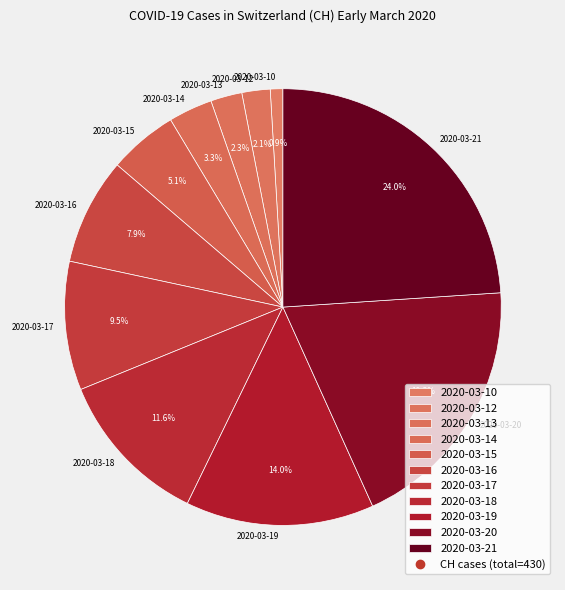

Between 2020-03-12 and 2020-03-16, which is larger?

2020-03-16